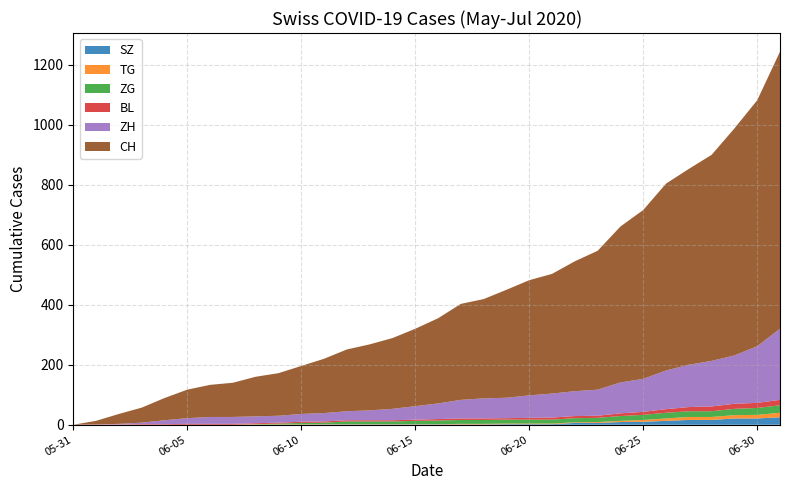

Reading left to right, extract all data points from this chart.

SZ: 0	0	0	0	0	0	0	0	0	0	0	1	1	1	1	1	1	1	1	2	2	2	6	6	9	10	13	16	16	21	21	25
TG: 0	0	0	0	0	0	0	0	1	1	1	1	1	1	1	1	1	2	2	2	2	2	2	3	4	6	8	10	10	11	12	15
ZG: 0	0	0	0	0	0	0	0	1	3	5	5	9	9	9	11	12	13	13	13	13	13	14	14	16	17	19	19	19	21	23	25
BL: 0	1	1	2	2	3	3	3	3	3	4	4	4	4	4	4	5	5	5	5	6	7	7	7	9	10	12	14	16	17	17	18
ZH: 0	0	2	5	13	19	23	23	23	23	26	28	30	33	38	45	52	62	67	68	75	80	83	87	103	110	129	141	152	161	189	237
CH: 0	12	33	50	74	95	107	114	132	142	160	181	206	220	236	258	284	320	331	360	384	399	433	463	520	563	623	653	687	757	820	924